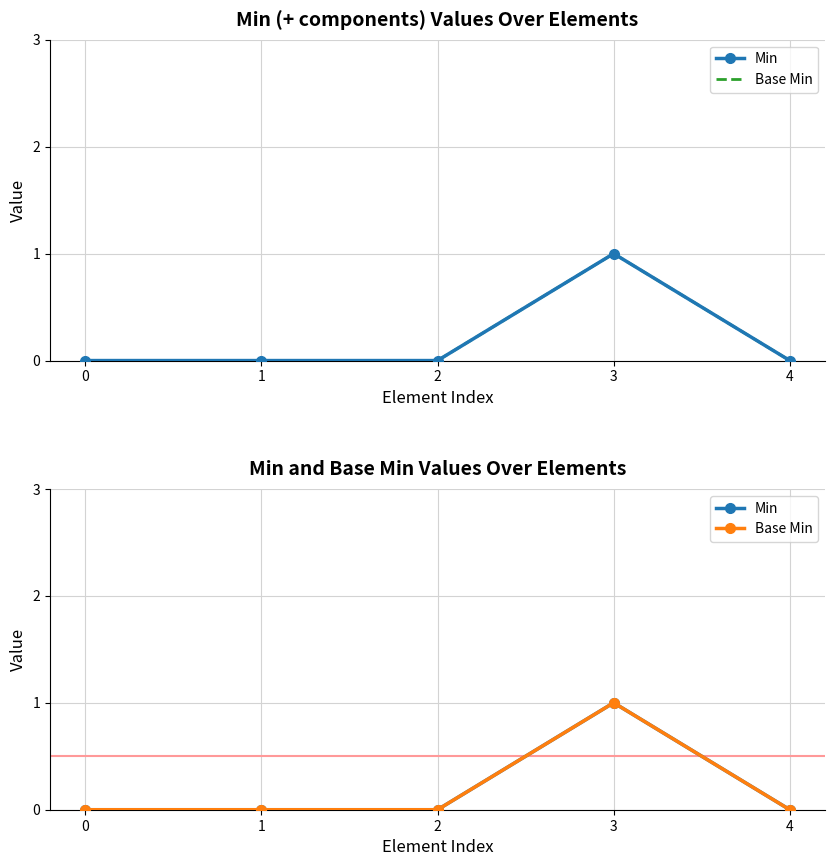

Rank the series by their maximum value, from highest to lowest.

Min, Base Min